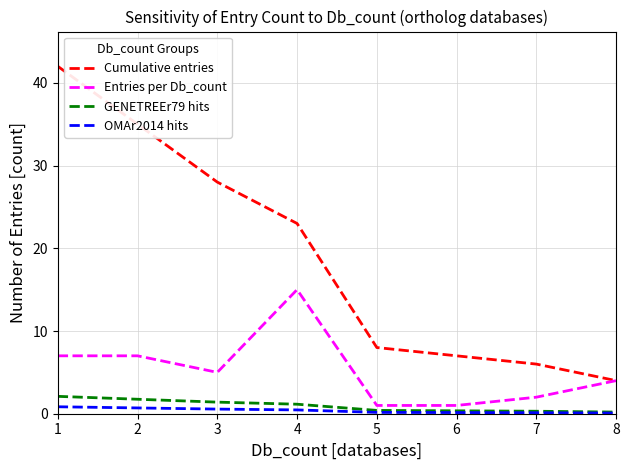

Which series has the largest total across all categories?

Cumulative entries